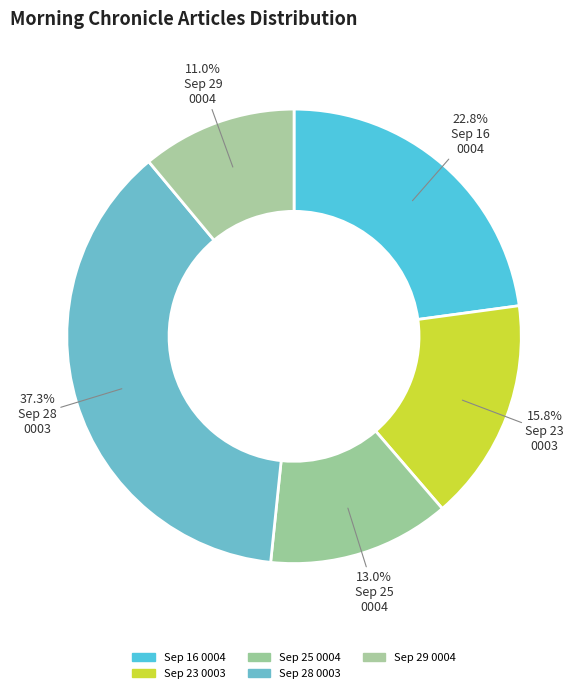

Count the number of slices in the pie.

5